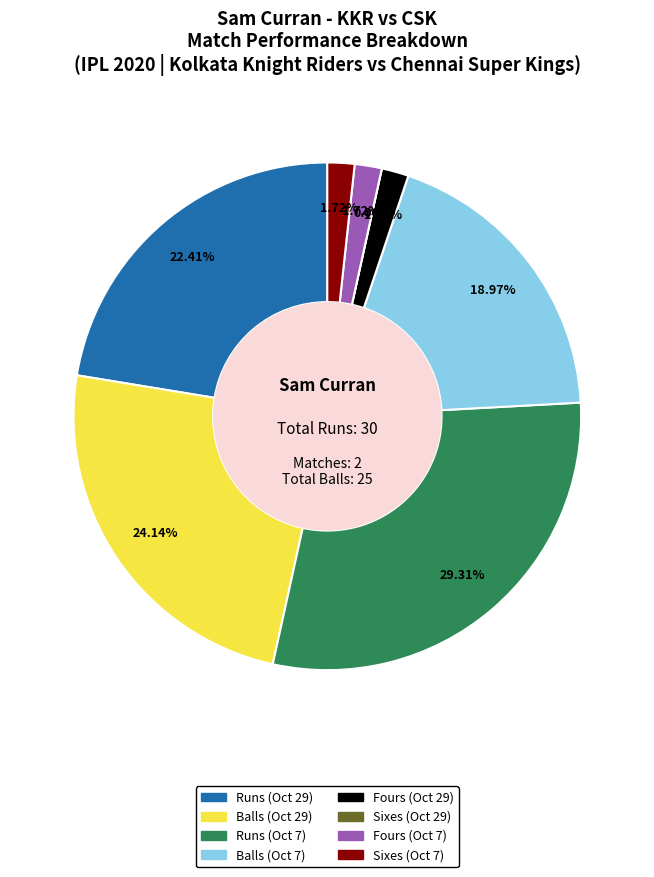

Is there a majority slice in this chart?

No